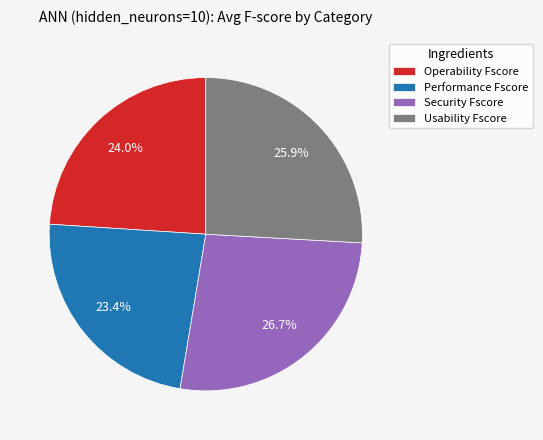

Approximately how many times larger is the value at Usability Fscore compared to Performance Fscore?

1.1